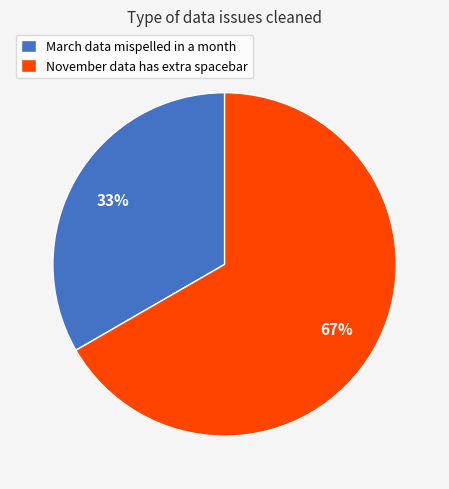

The March data mispelled in a month slice represents 33% of the pie. True or false?

True